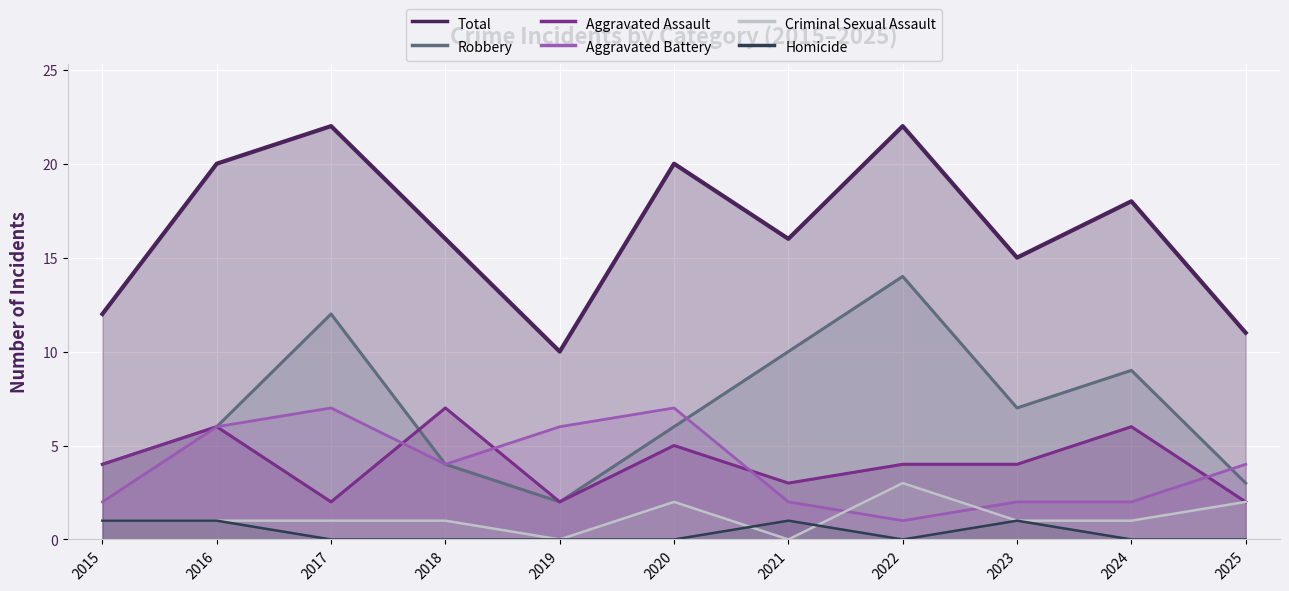

True or false: Robbery has a value of 6 at 2020.

True